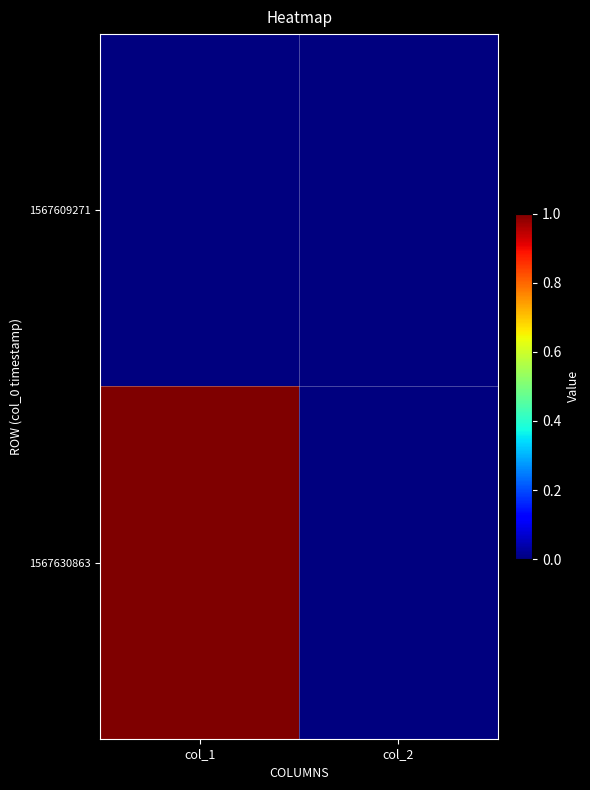

At col_1, list the series in order from largest to smallest.

1567630863, 1567609271